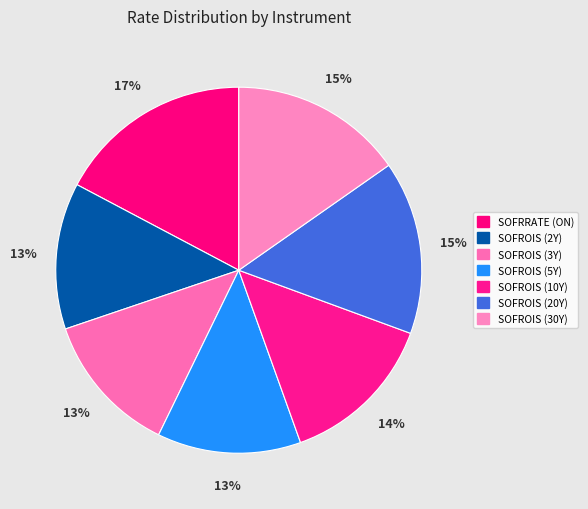

The SOFROIS (2Y) slice represents 6% of the pie. True or false?

False